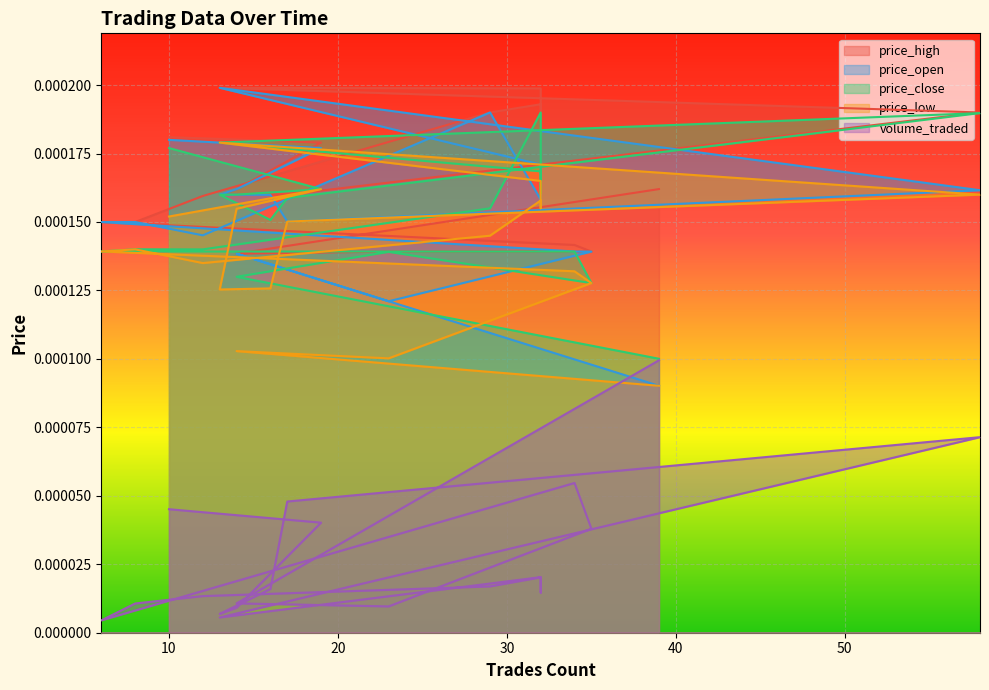

Rank the categories by price_high value from highest to lowest.

13, 32, 32, 29, 58, 32, 10, 19, 39, 14, 13, 16, 17, 12, 8, 6, 34, 35, 23, 14